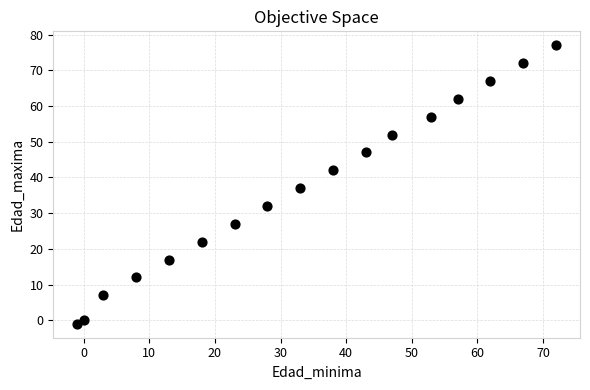

What Y value in the scatter plot is closest to 38?

37